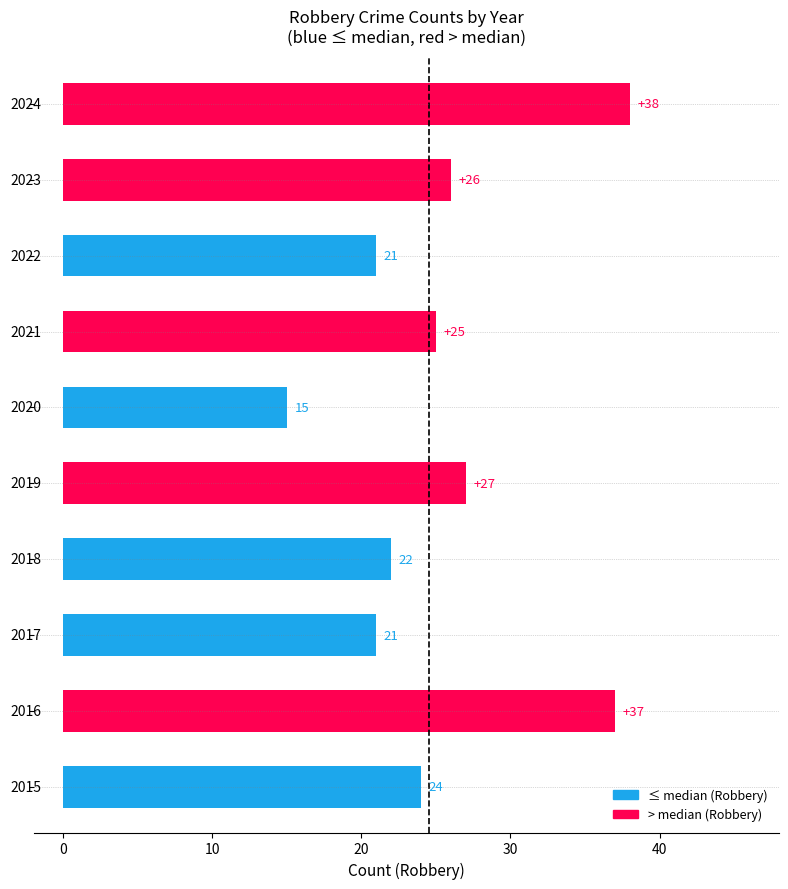

Does the chart contain stacked bars?

No